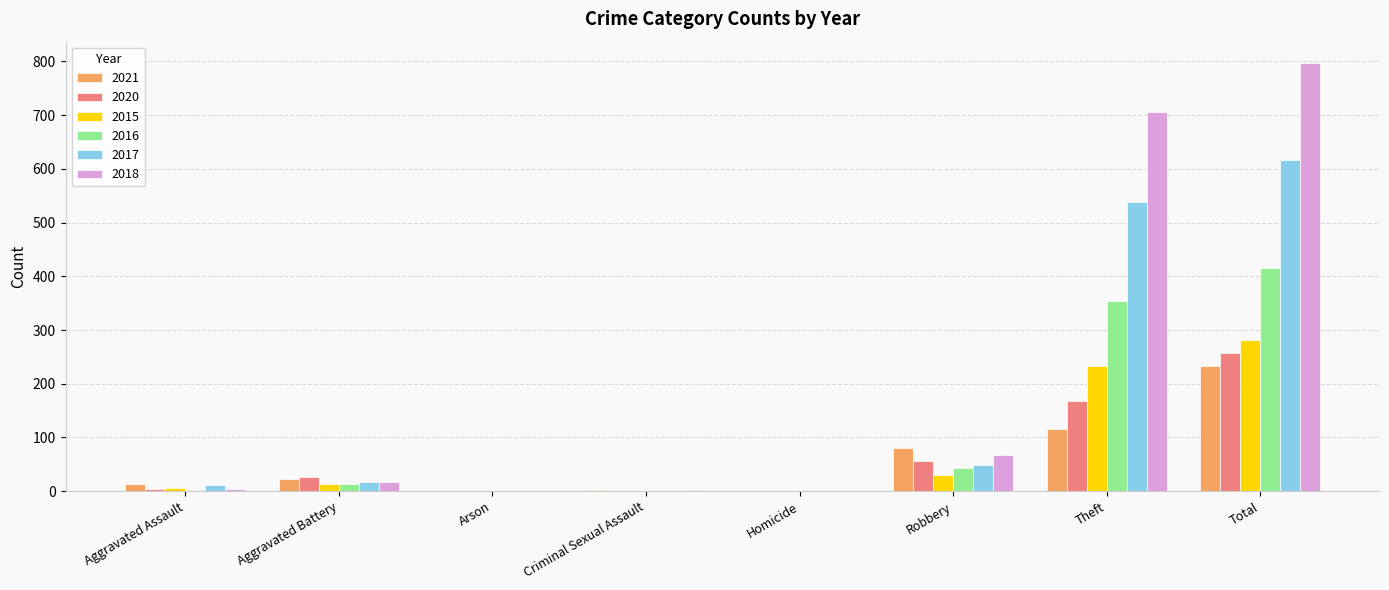

What is the greatest value displayed?

797